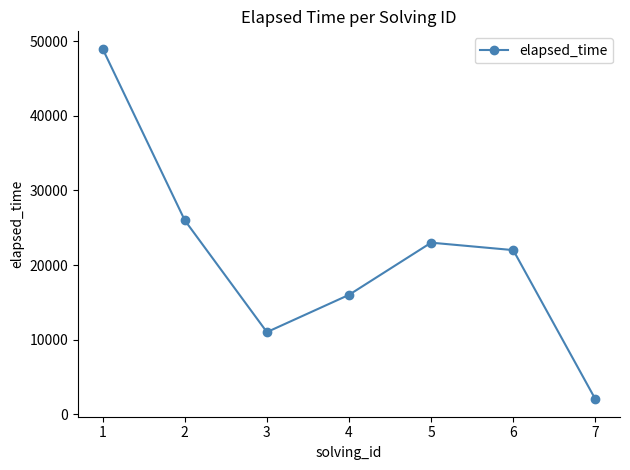

List the labels in order of value, smallest first.

7, 3, 4, 6, 5, 2, 1